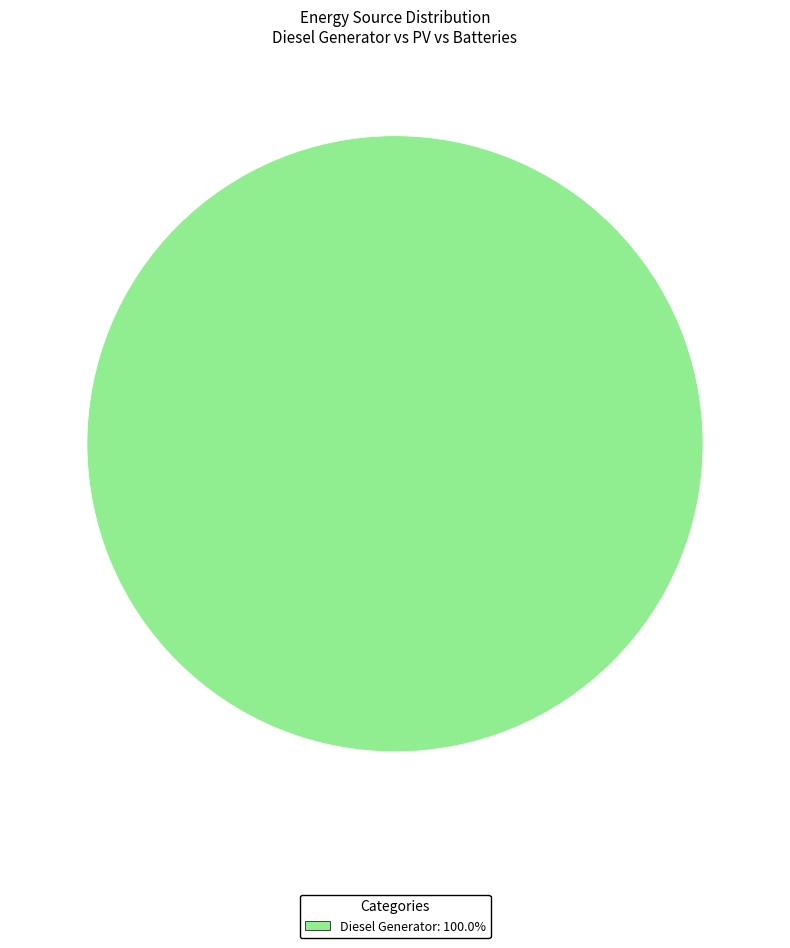

How many slices are in this pie chart?

1